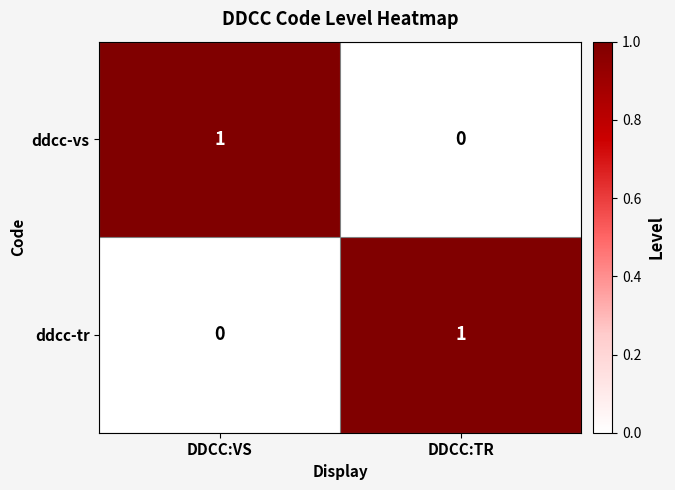

Where is ddcc-vs nearest to the value 0?

DDCC:TR